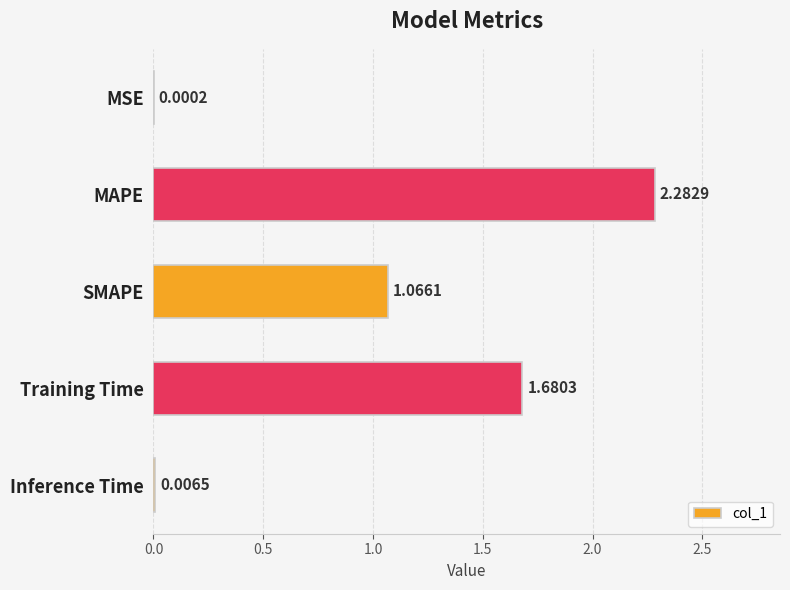

At which category does the chart reach its peak across all series?

MAPE